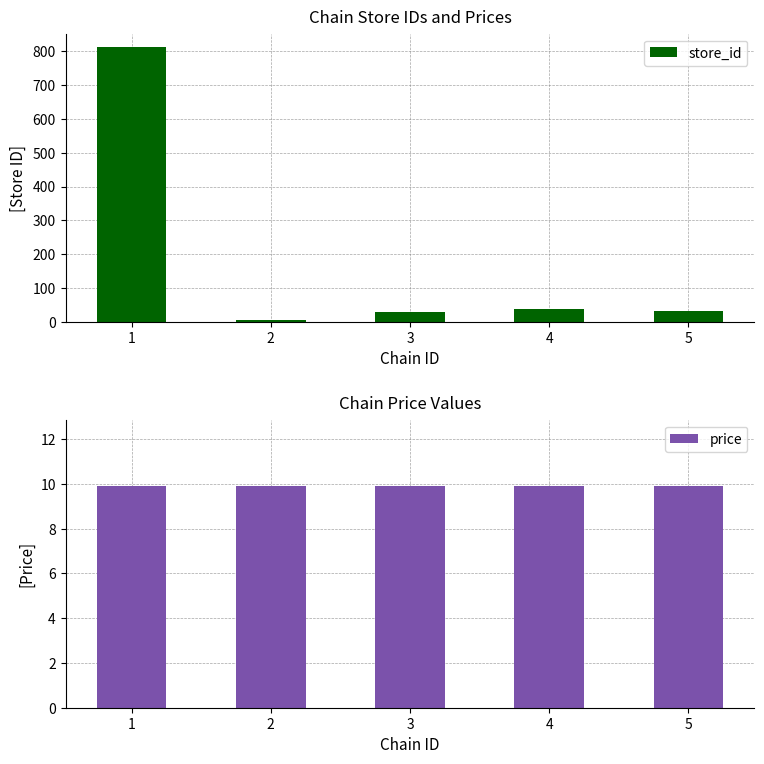

Where is store_id nearest to the value 408?

4